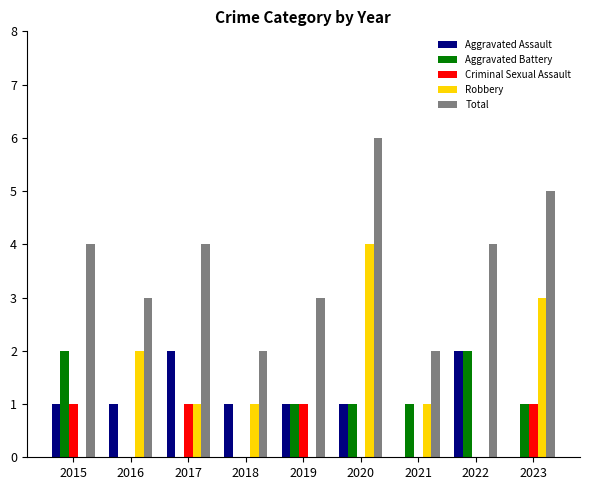

Read the Criminal Sexual Assault value at 2015.

1